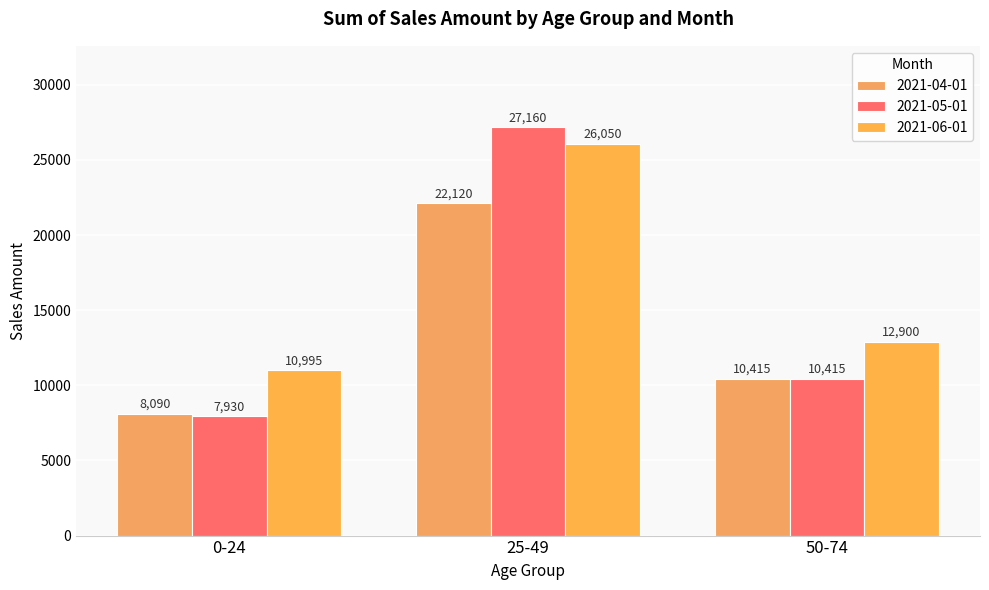

How many bars are there in each group?

3